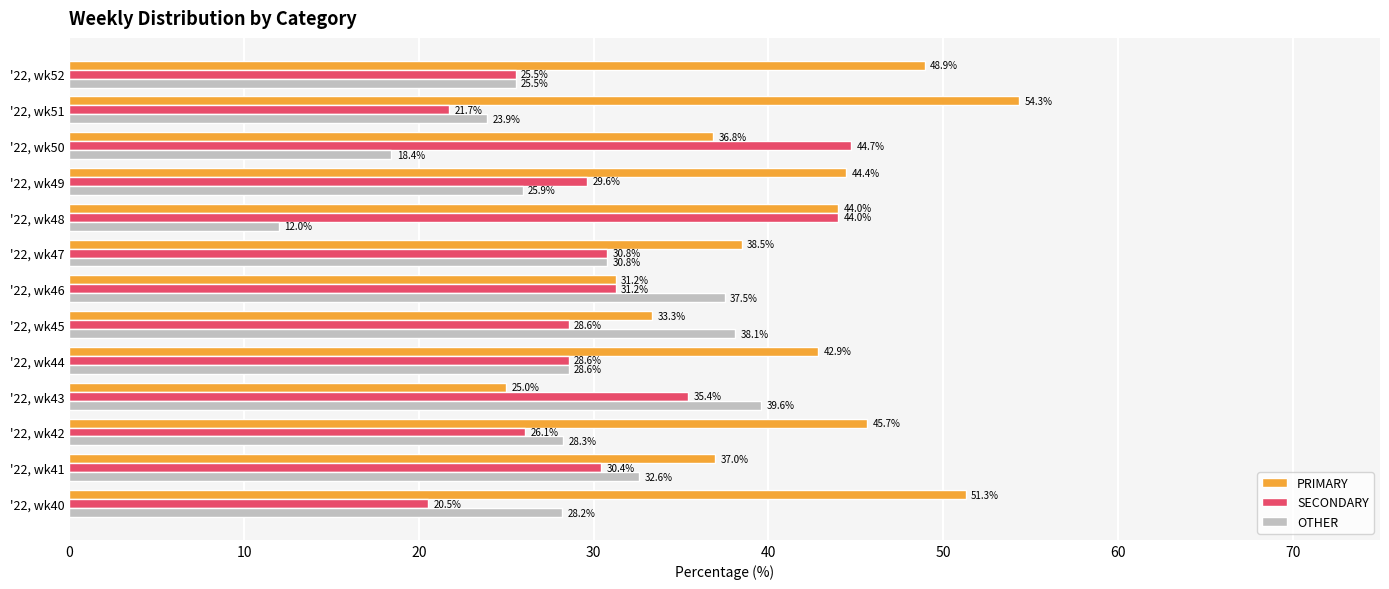

What is the difference between the maximum and minimum values in the PRIMARY series?

29.3